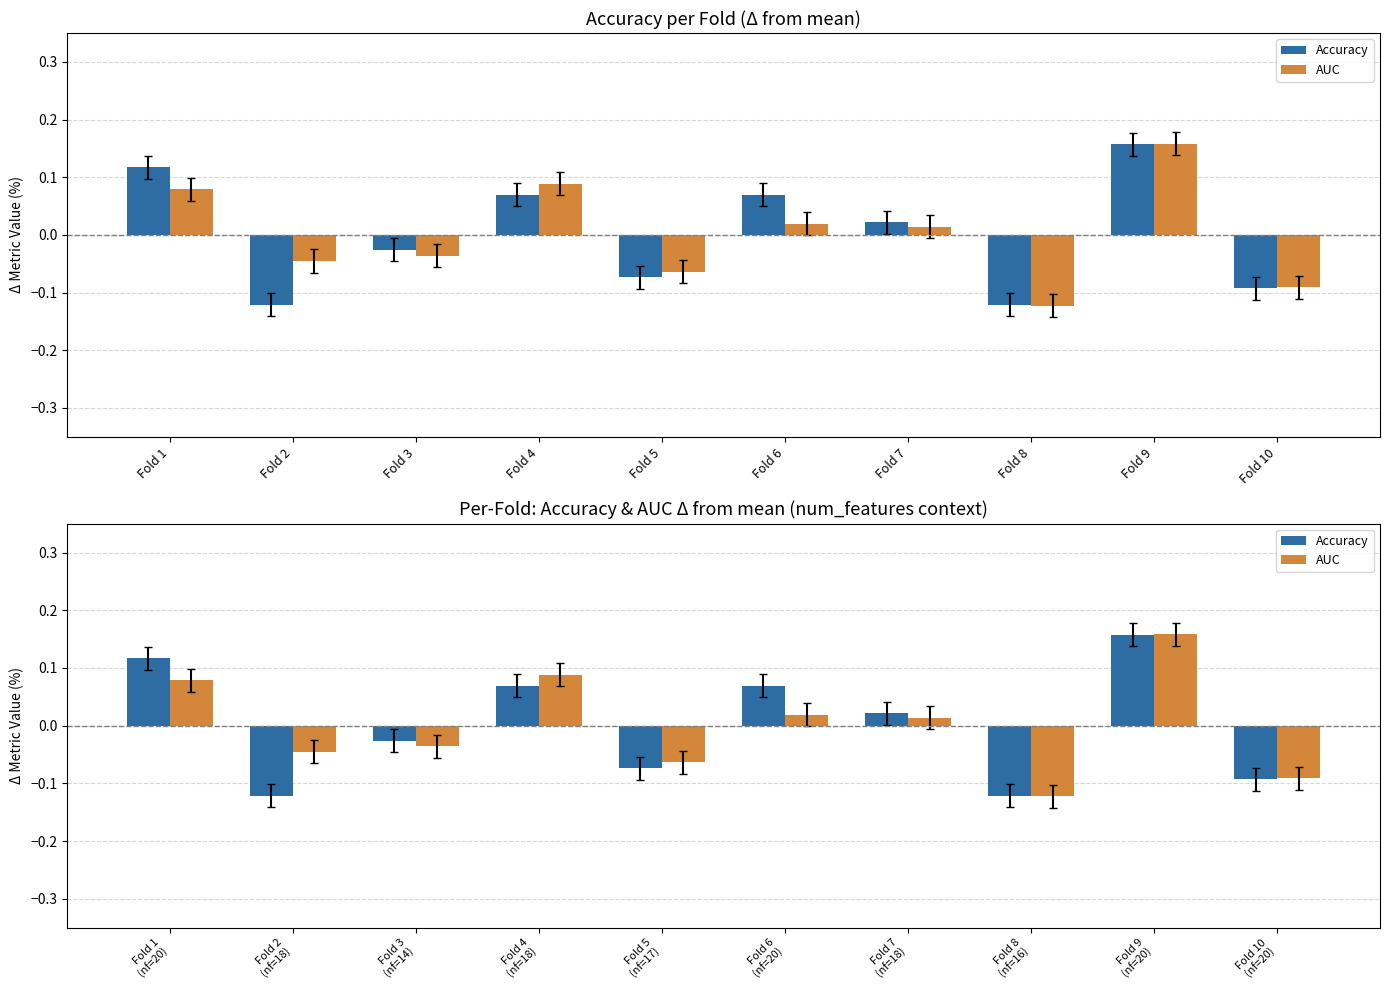

What is the total value across all series at Fold 9?

0.3